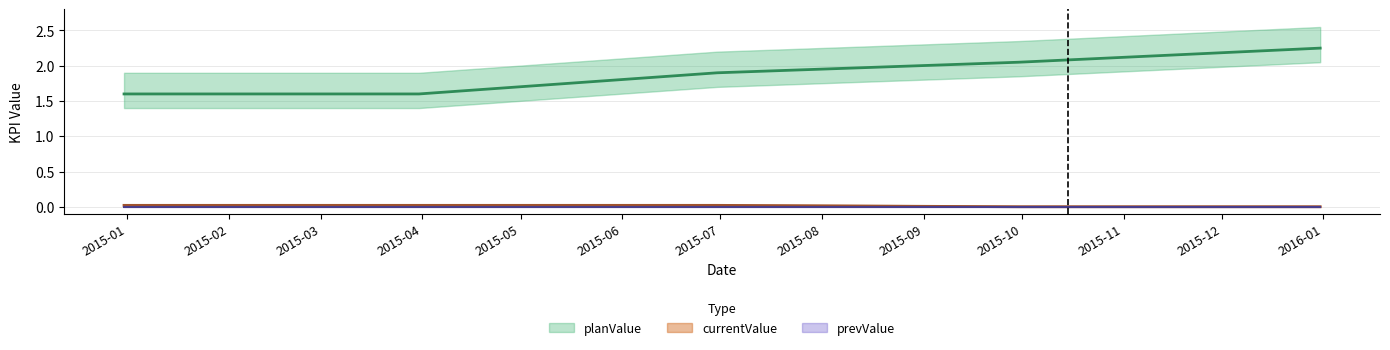

True or false: currentValue has more than 2 points higher than both neighbors.

False